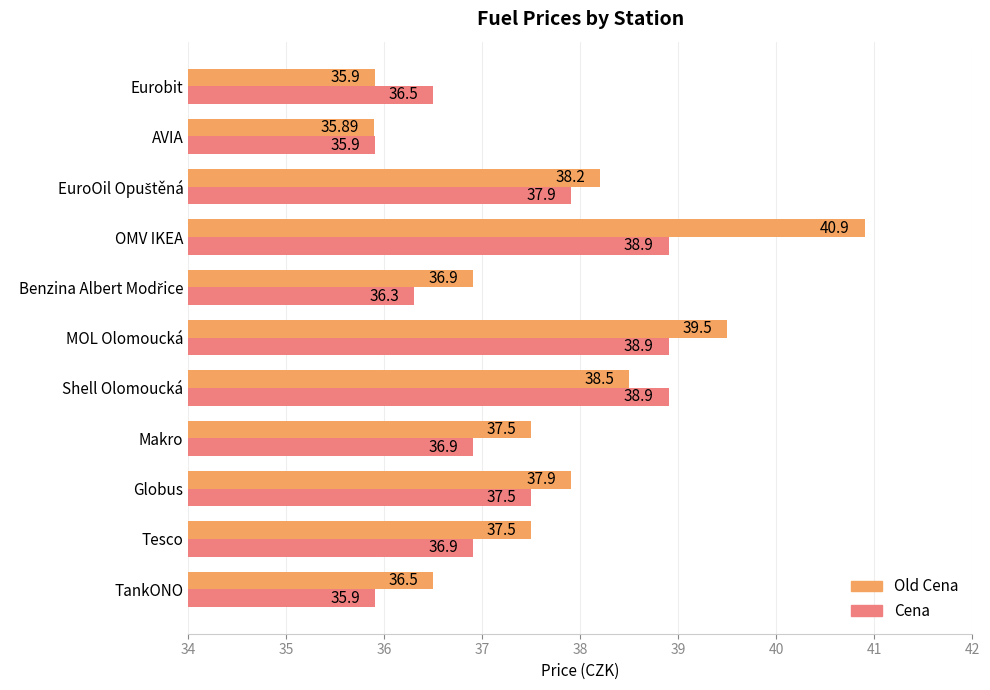

What is the average value of the Cena series?

37.3